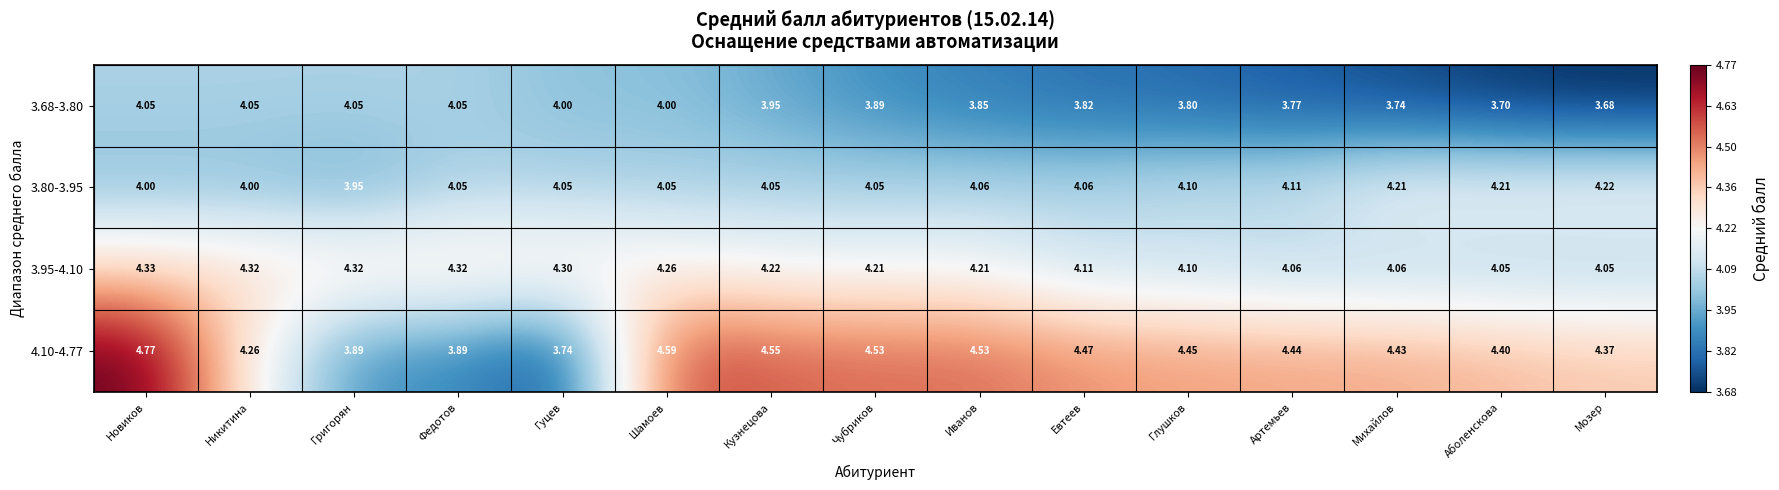

At which label does 3.80-3.95 reach its peak?

Мозер